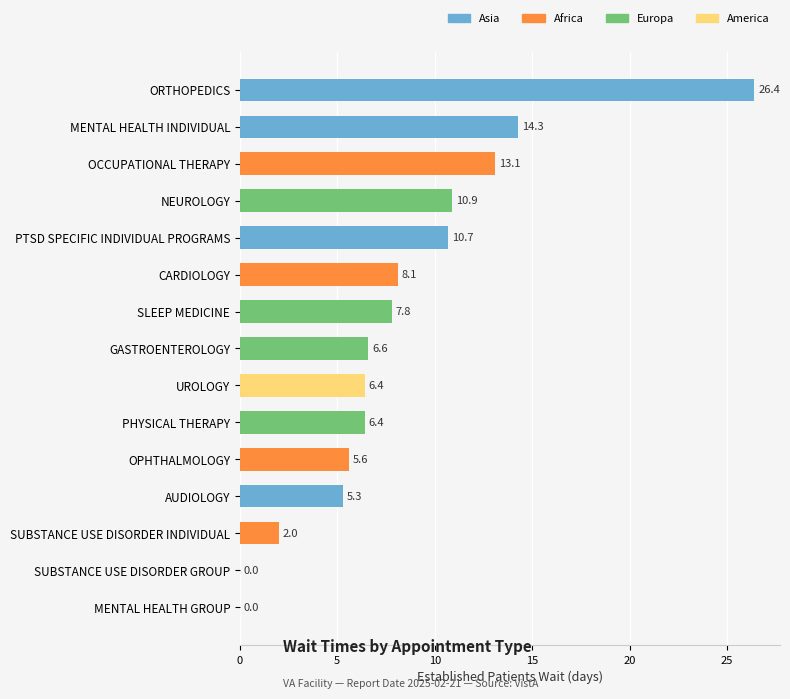

Reading top to bottom, what are all the values shown in this chart?

ORTHOPEDICS=26.4	MENTAL HEALTH INDIVIDUAL=14.3	OCCUPATIONAL THERAPY=13.1	NEUROLOGY=10.9	PTSD SPECIFIC INDIVIDUAL PROGRAMS=10.7	CARDIOLOGY=8.1	SLEEP MEDICINE=7.8	GASTROENTEROLOGY=6.6	UROLOGY=6.4	PHYSICAL THERAPY=6.4	OPHTHALMOLOGY=5.6	AUDIOLOGY=5.3	SUBSTANCE USE DISORDER INDIVIDUAL=2.0	SUBSTANCE USE DISORDER GROUP=0.0	MENTAL HEALTH GROUP=0.0